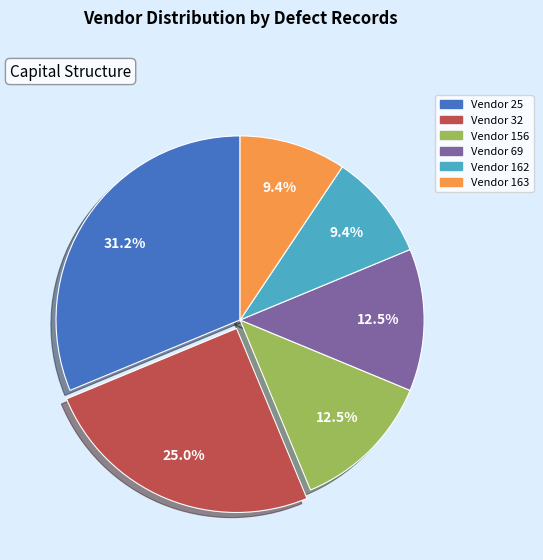

Does any single category account for the majority?

No